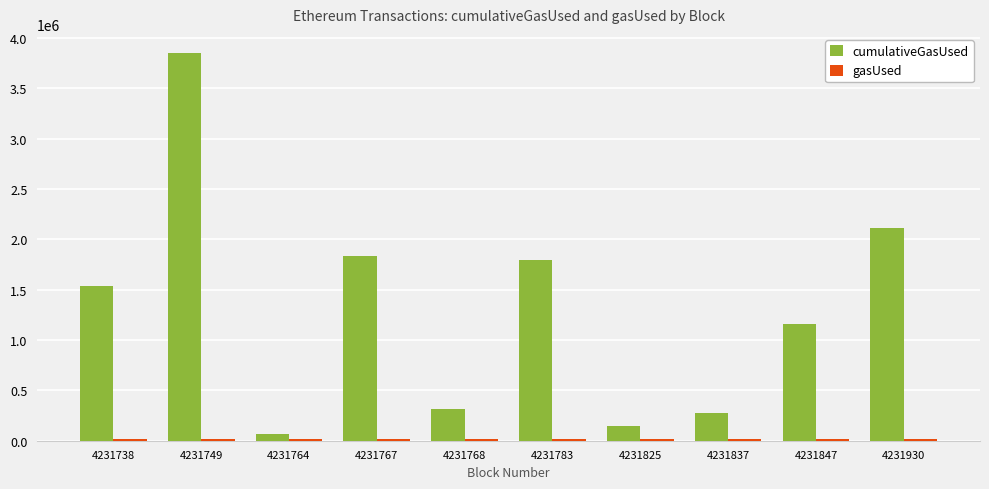

Between 4231764 and 4231847, which series saw the biggest shift?

cumulativeGasUsed